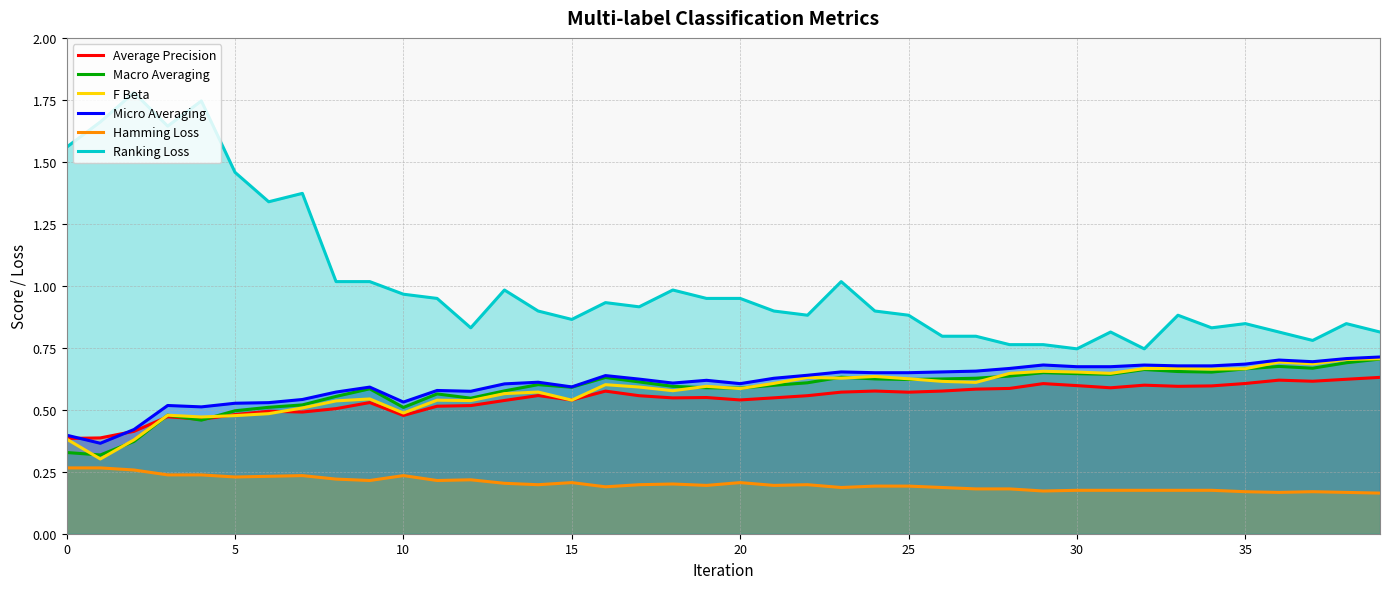

What is the maximum value shown in the chart?

1.8